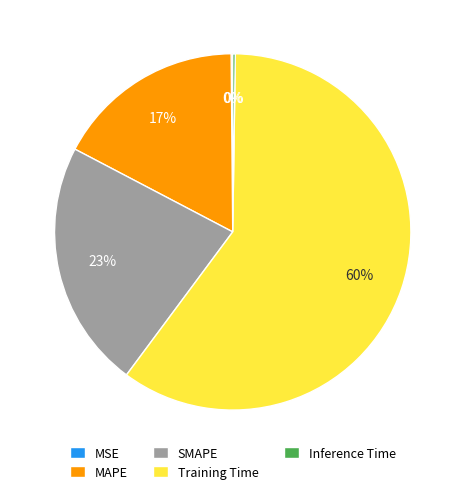

What is the largest slice in the pie chart?

Training Time